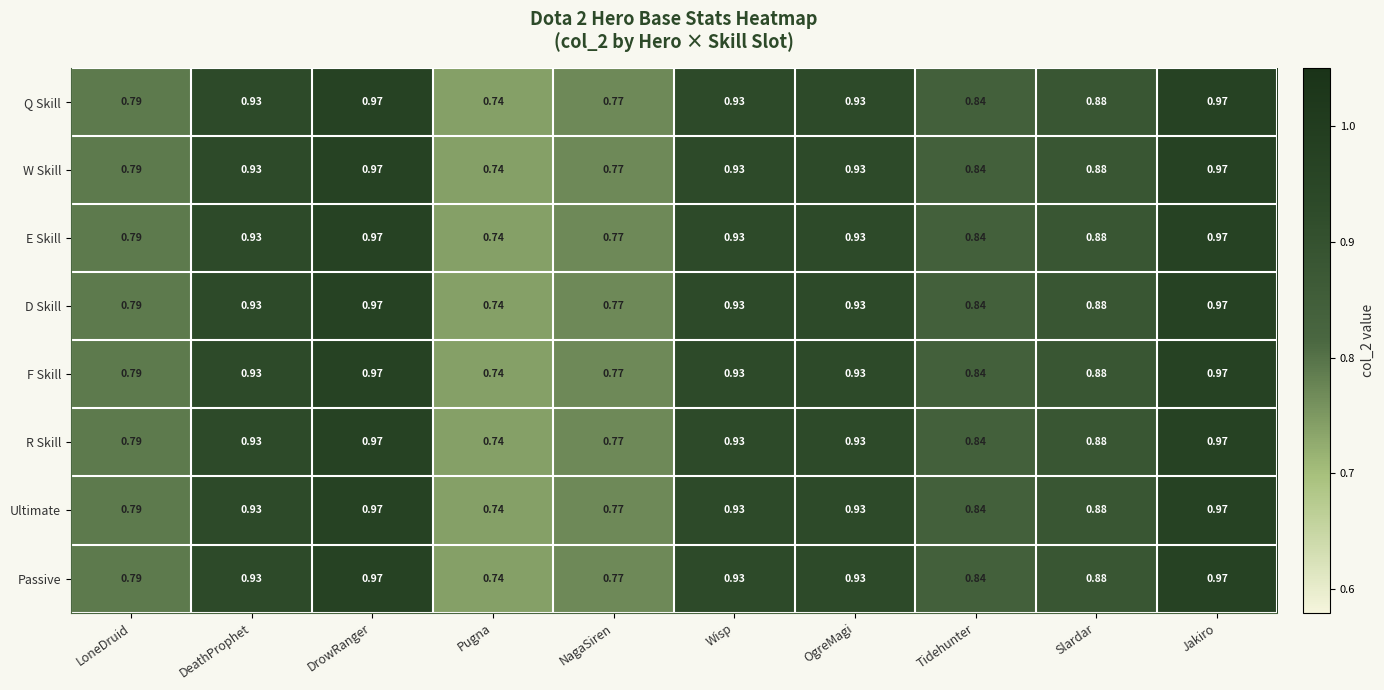

Where is Ultimate nearest to the value 0?

Pugna